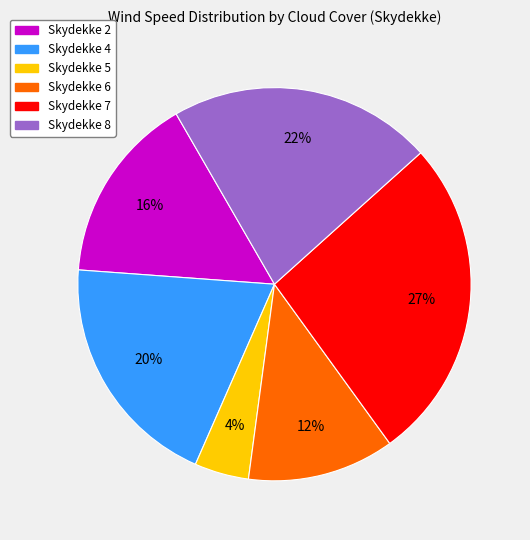

To the nearest percent, what portion does Skydekke 4 represent?

20%